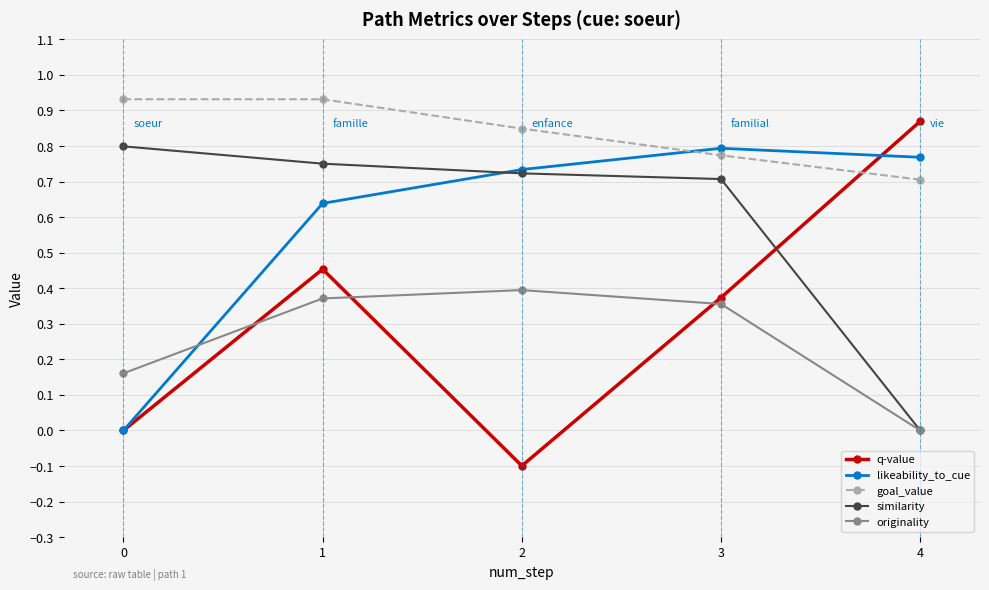

At which category does q-value reach its first local valley?

2